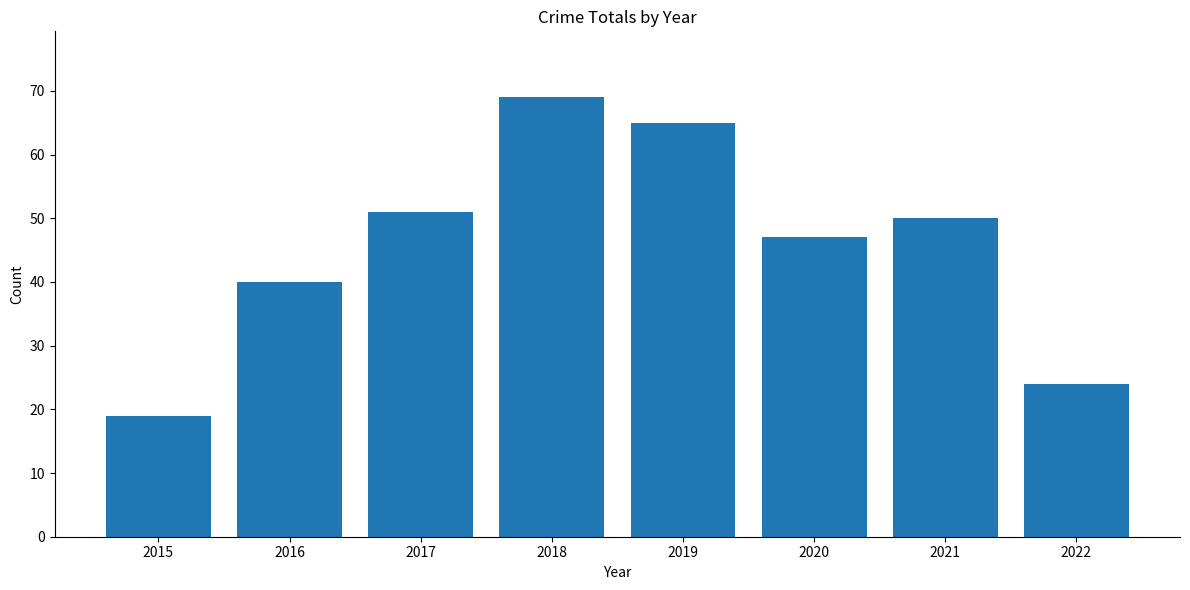

Where does the data first go above 50?

2017